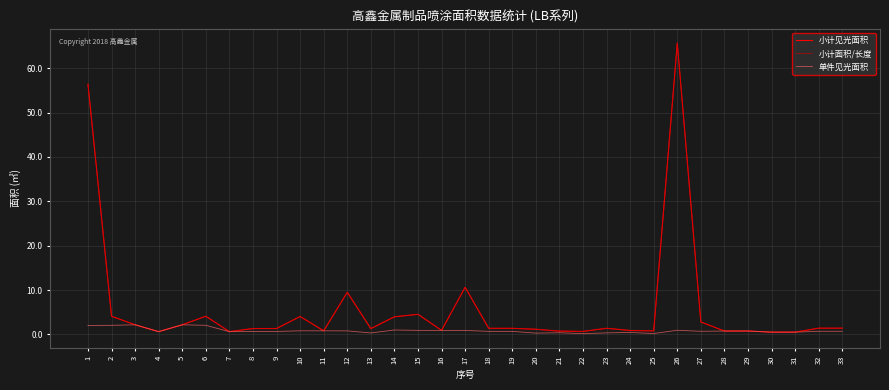

Is the value of 单件见光面积 at 17 greater than the value of 小计面积/长度 at 9?

No